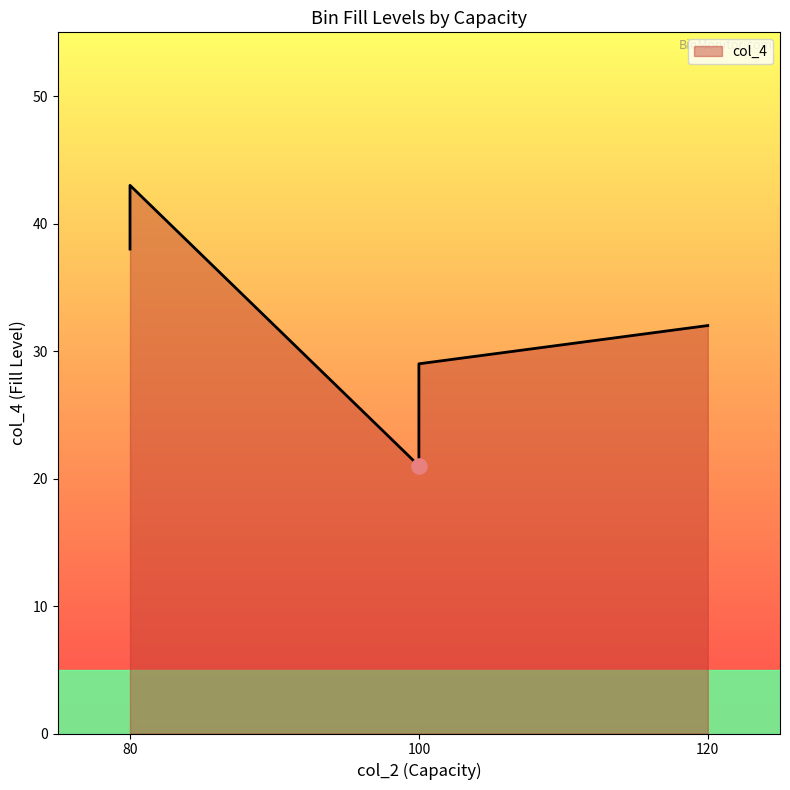

Which has a higher value, 100 or 80?

80